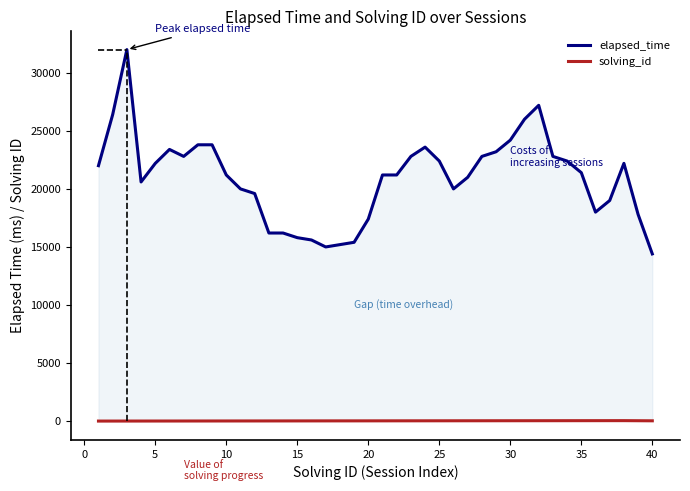

True or false: solving_id and elapsed_time intersect in this chart.

False